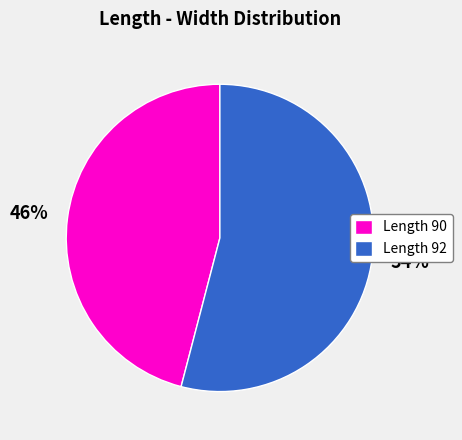

What is the majority slice?

Length 92